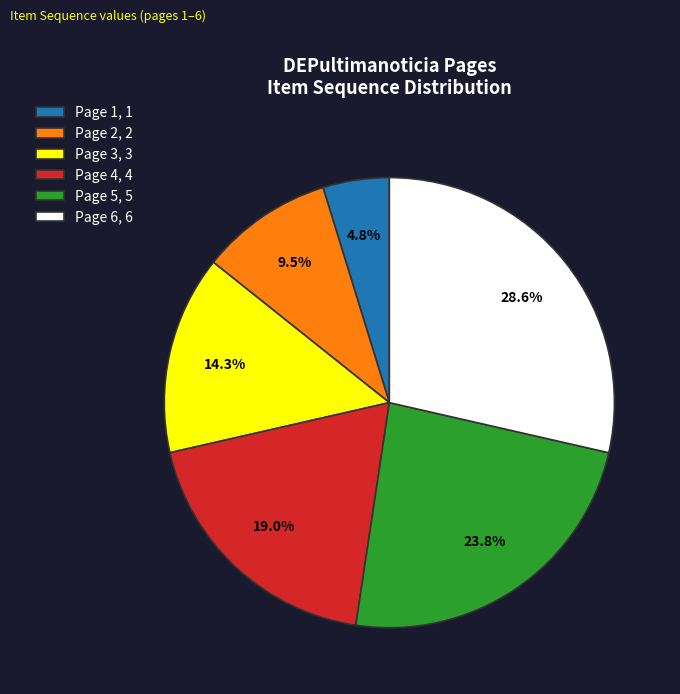

The Page 5 slice represents 24% of the pie. True or false?

True